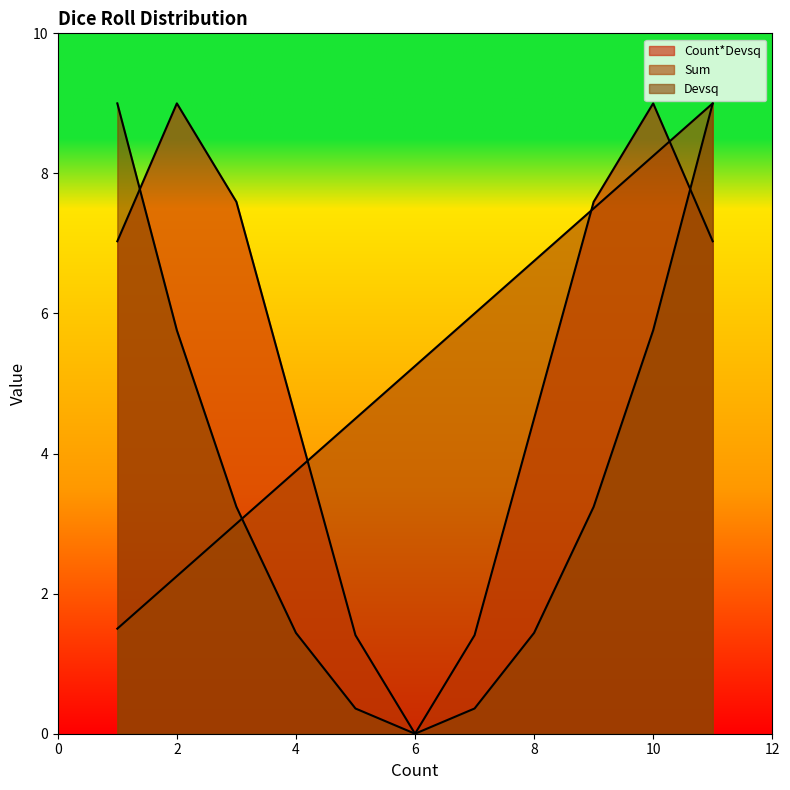

Rank the categories by Sum value from highest to lowest.

11, 10, 9, 8, 7, 6, 5, 4, 3, 2, 1